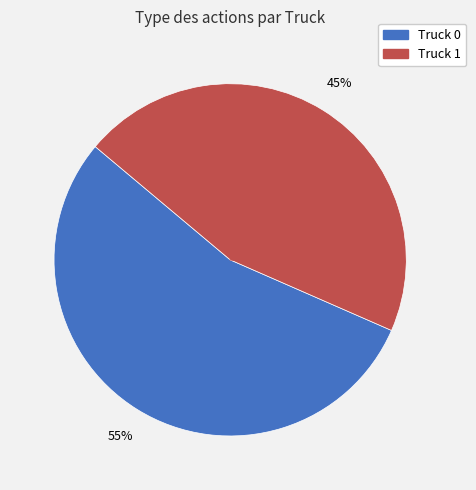

Which has a higher value, Truck 0 or Truck 1?

Truck 0